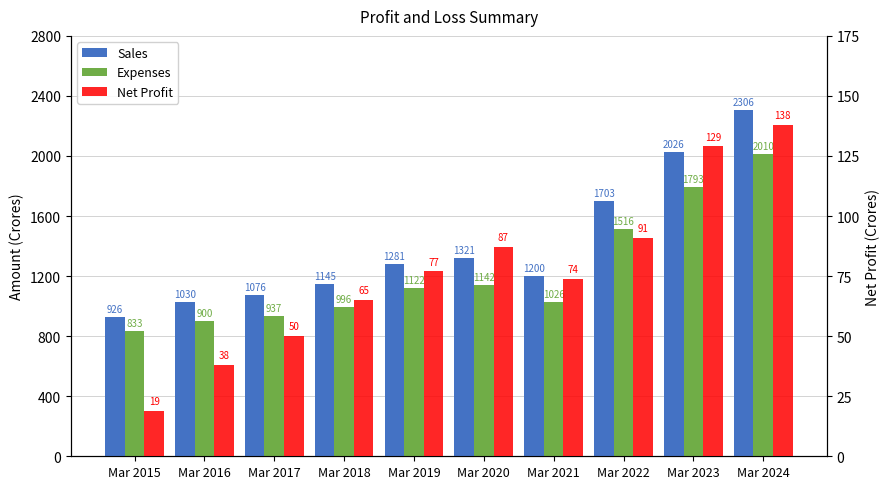

Reading left to right, what are all the values shown in this chart?

Sales: Mar 2015=926	Mar 2016=1030	Mar 2017=1076	Mar 2018=1145	Mar 2019=1281	Mar 2020=1321	Mar 2021=1200	Mar 2022=1703	Mar 2023=2026	Mar 2024=2306
Expenses: Mar 2015=833	Mar 2016=900	Mar 2017=937	Mar 2018=996	Mar 2019=1122	Mar 2020=1142	Mar 2021=1026	Mar 2022=1516	Mar 2023=1793	Mar 2024=2010
Net Profit: Mar 2015=19	Mar 2016=38	Mar 2017=50	Mar 2018=65	Mar 2019=77	Mar 2020=87	Mar 2021=74	Mar 2022=91	Mar 2023=129	Mar 2024=138